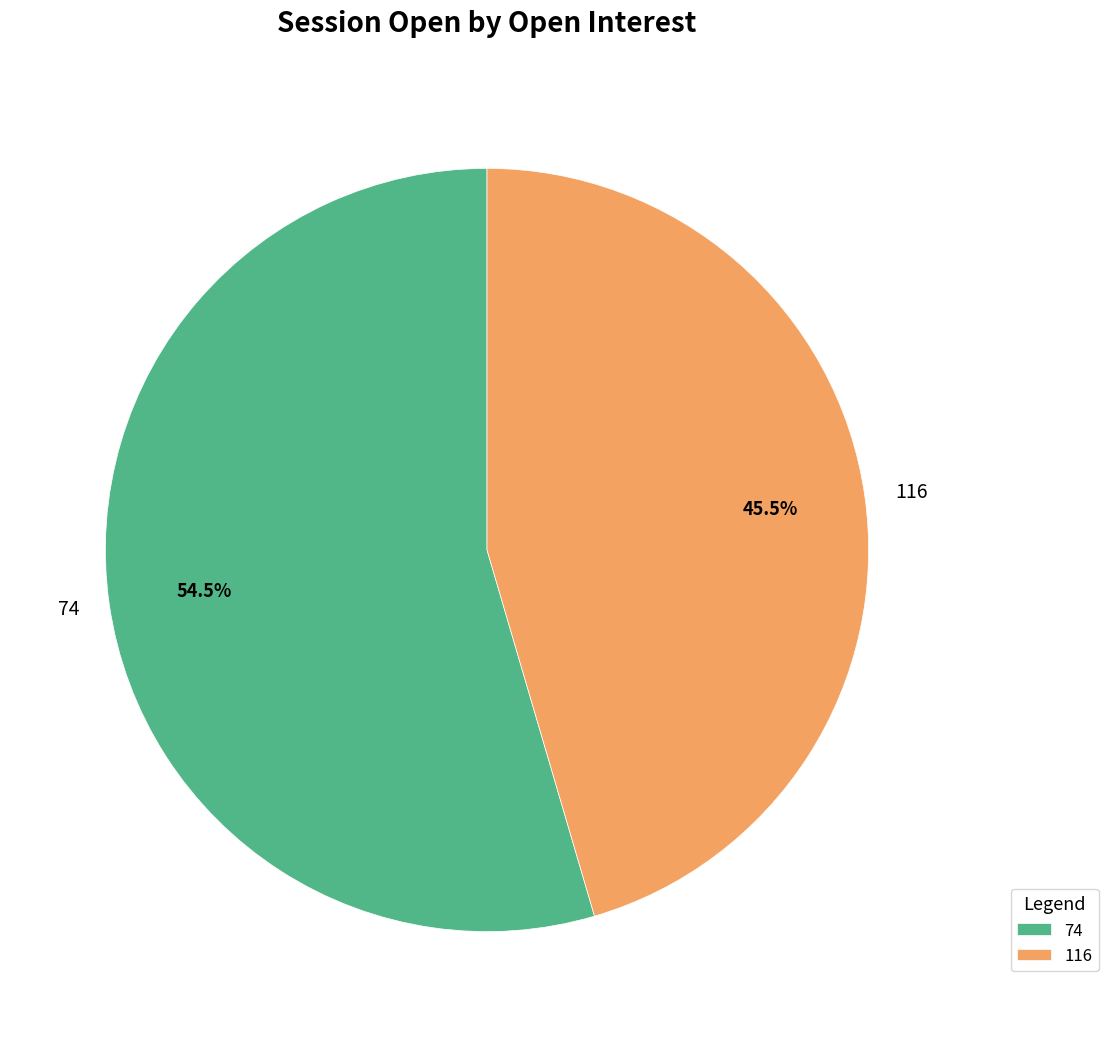

Combined, what portion of the pie is 116 and 74?

100.0%